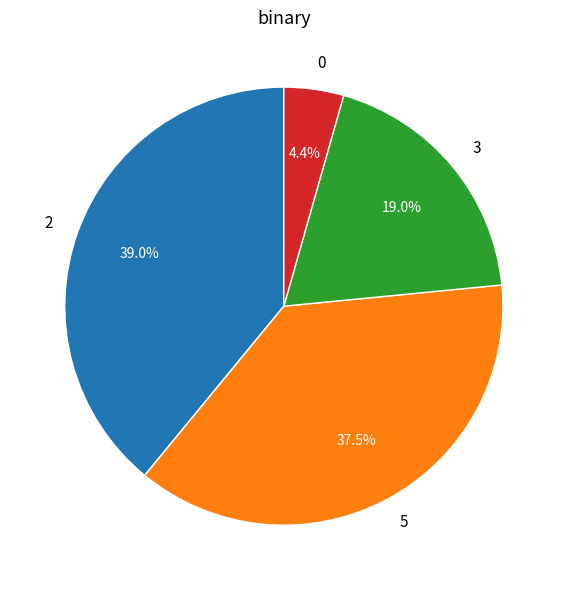

Is there any slice that represents more than half of the pie?

No